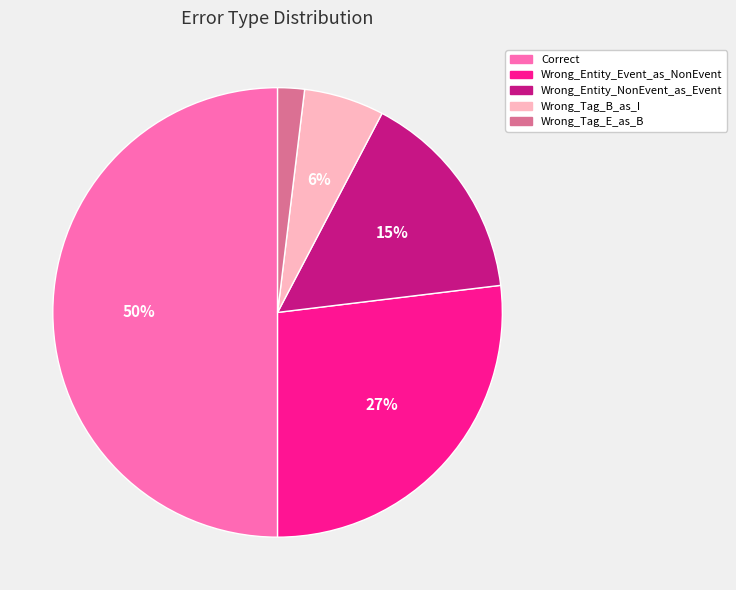

Is Wrong_Tag_B_as_I the majority of the pie?

No